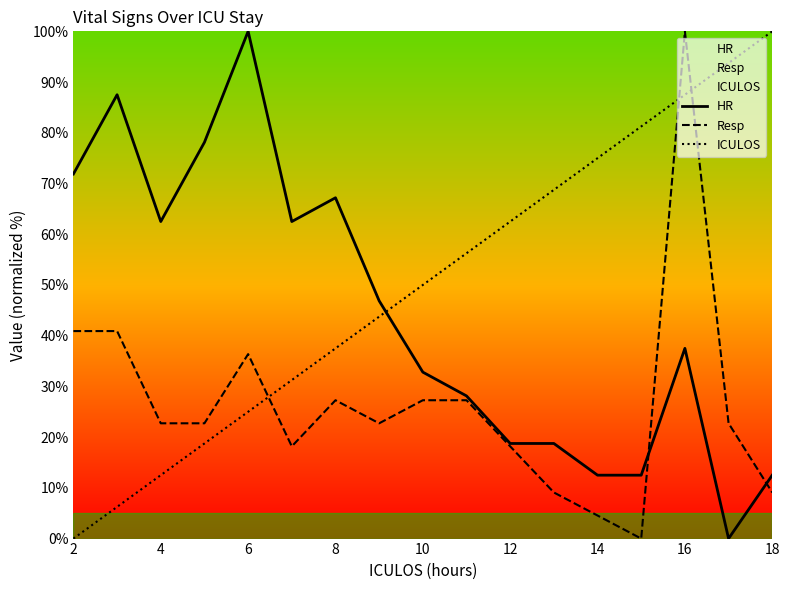

Rank the series at 10 from highest to lowest value.

ICULOS, HR, Resp